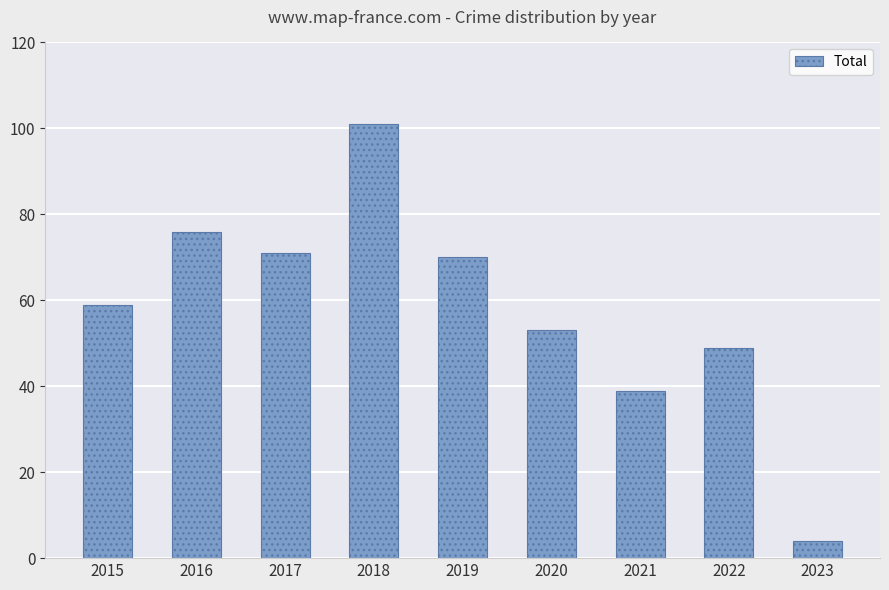

What is the change in value from 2016 to 2020?

-23